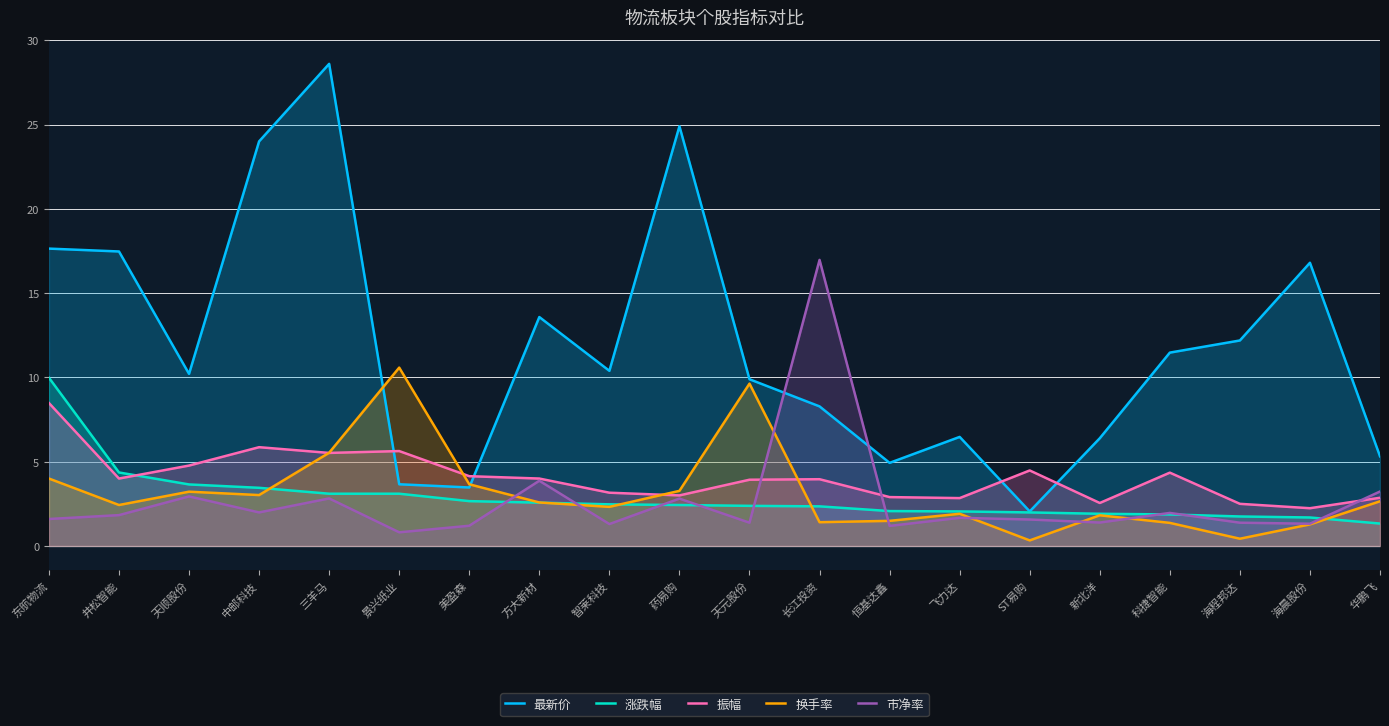

Which category has the highest value across all series?

三羊马